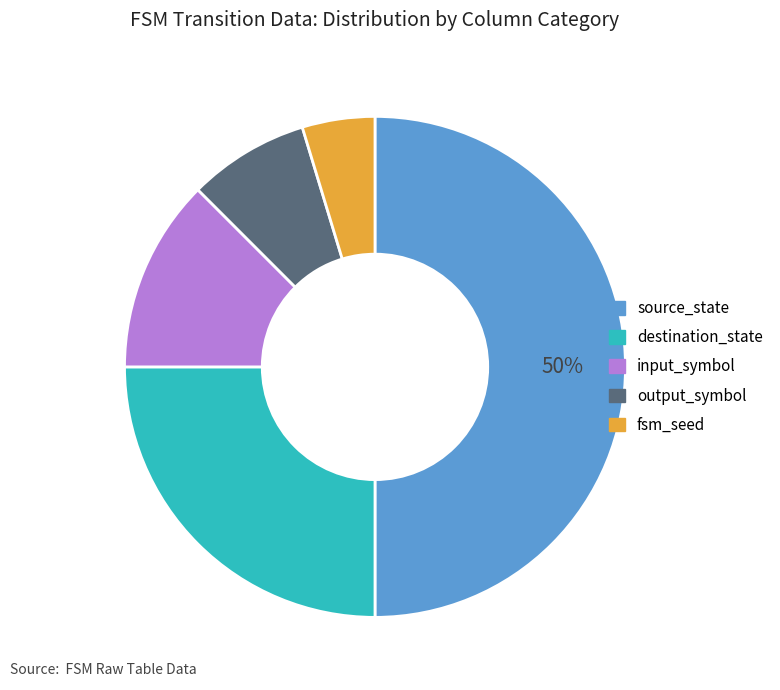

Which slice is the smallest?

fsm_seed